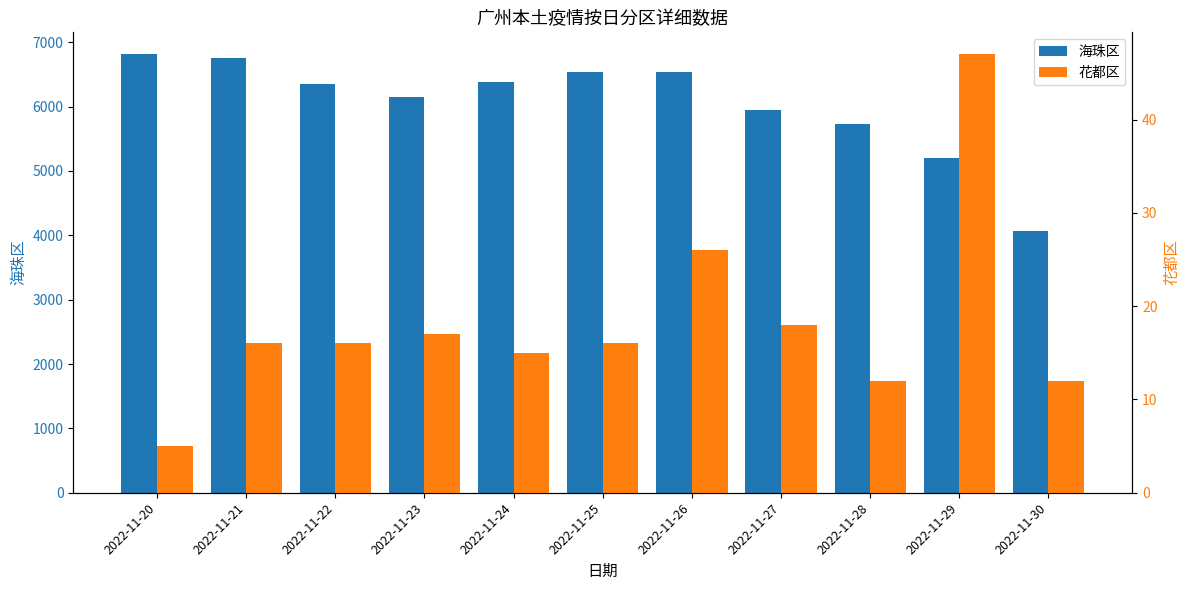

What is the approximate value of 海珠区 at 2022-11-28, to the nearest 10?

5730